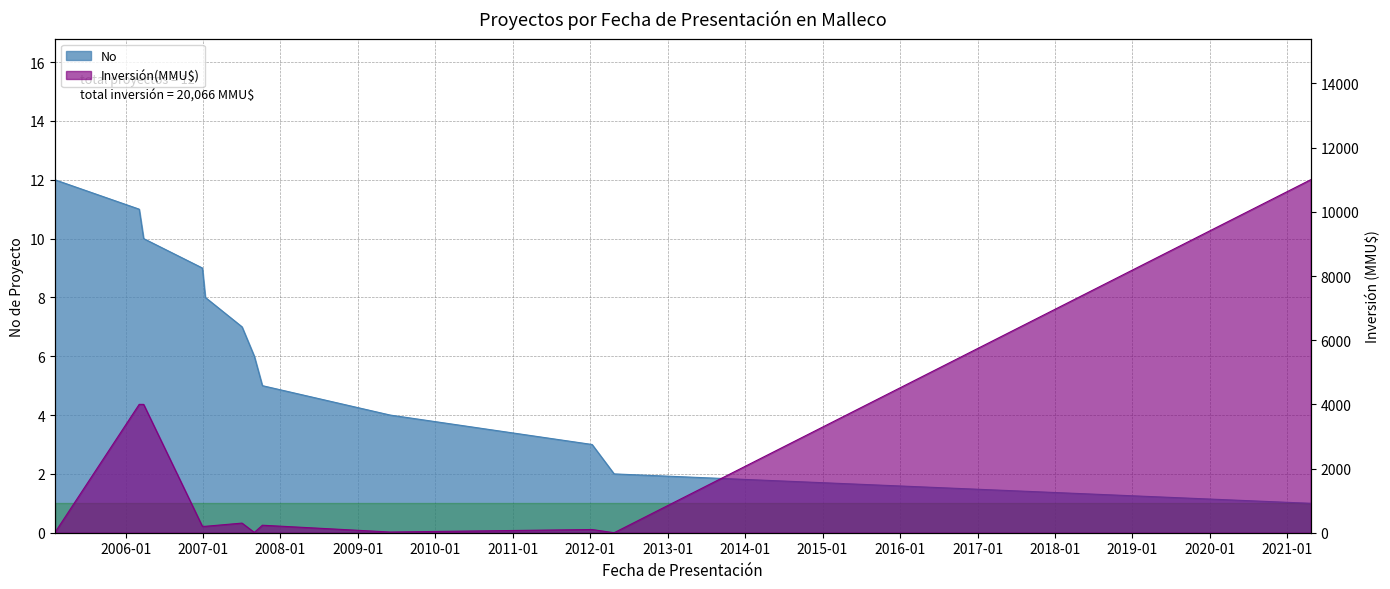

Does the chart have visible grid lines?

Yes